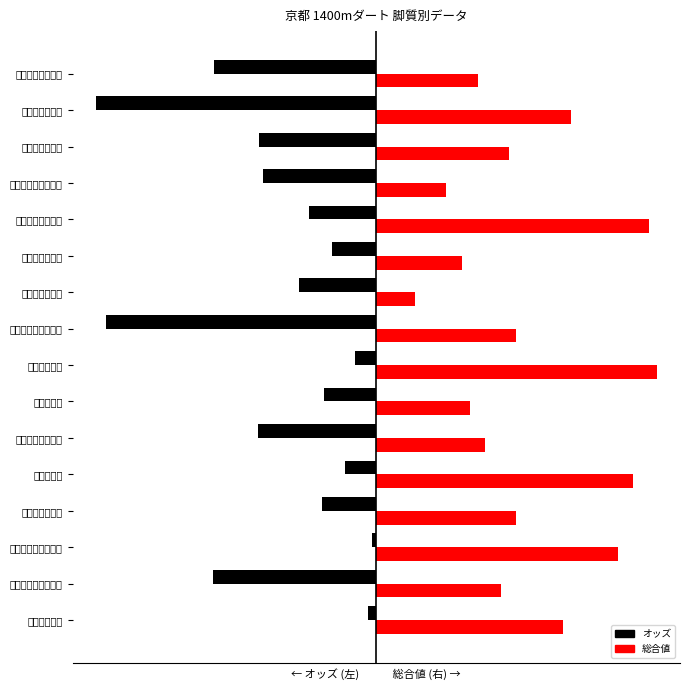

How many data points in 総合値 are less than 30?

8